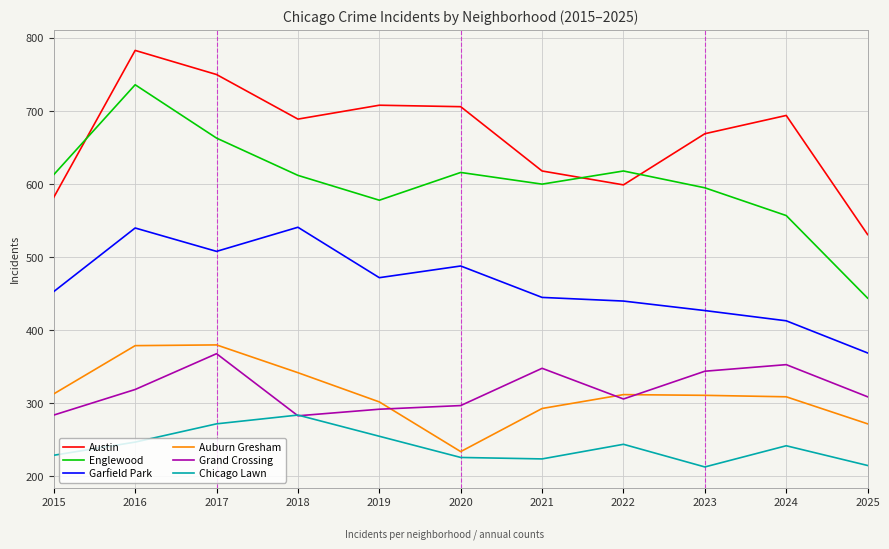

At 2022, list the series in order from smallest to largest.

Chicago Lawn, Grand Crossing, Auburn Gresham, Garfield Park, Austin, Englewood